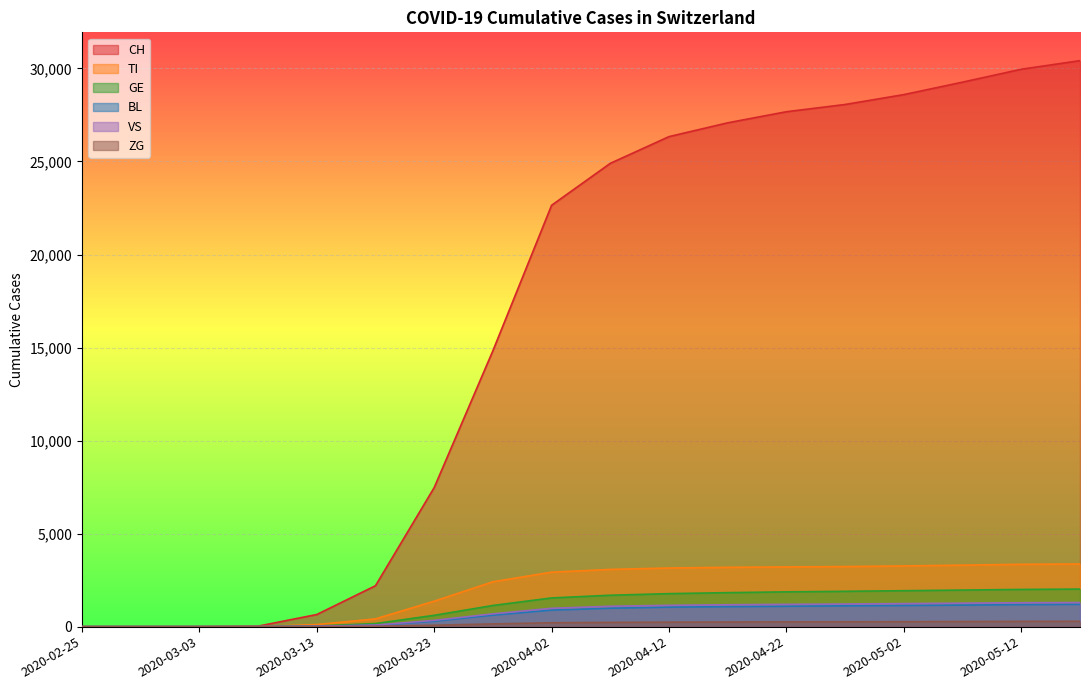

Which has a higher value, 2020-05-02 or 2020-04-17?

2020-05-02